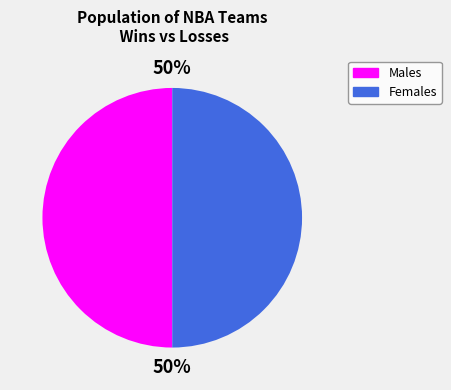

How many slices are in this pie chart?

2